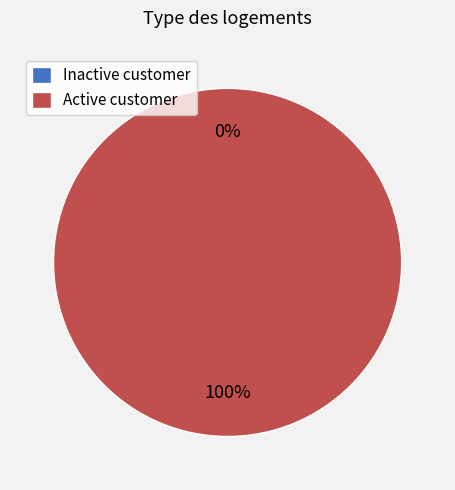

Is Active customer the majority of the pie?

Yes